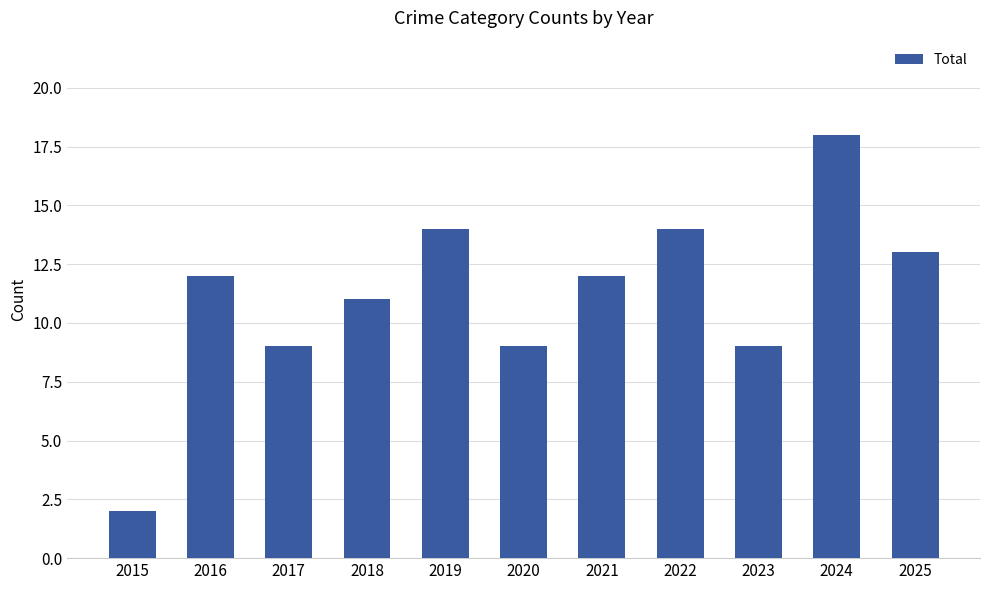

What is the sum of all values?

123